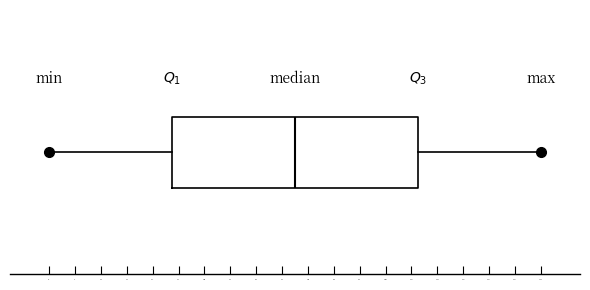

Read this box plot against the x-axis: the position of the median line, the range covered by the box, and the ends of both whiskers. The values are not printed on the chart, so give them approximately, as read against the axis.

median 79, box 39 to 118, whiskers 0 to 157